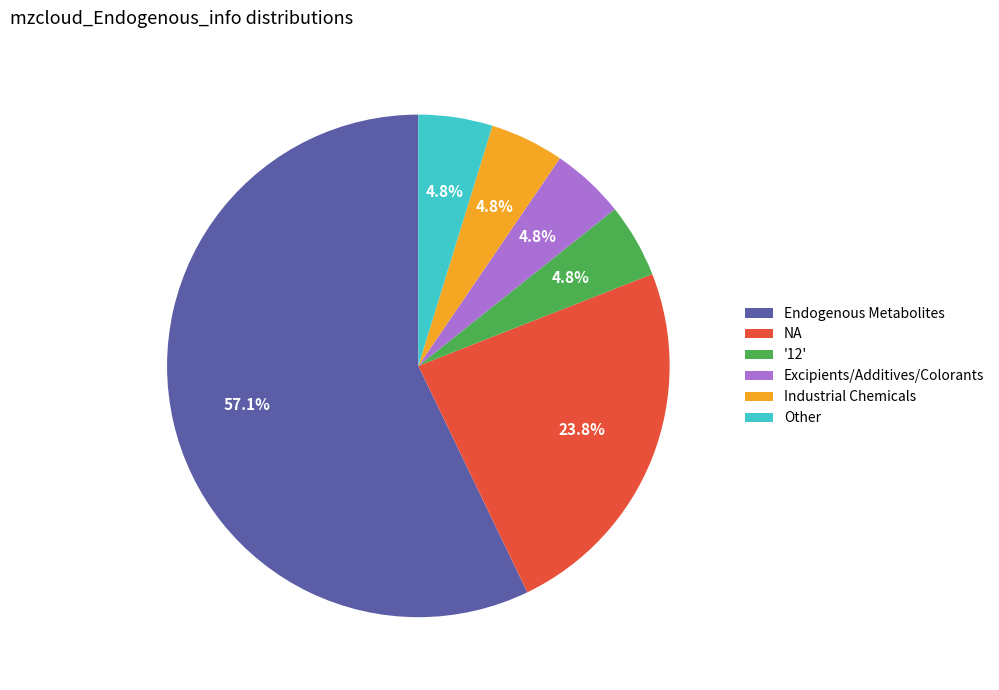

To the nearest percent, what is the average slice percentage?

17%